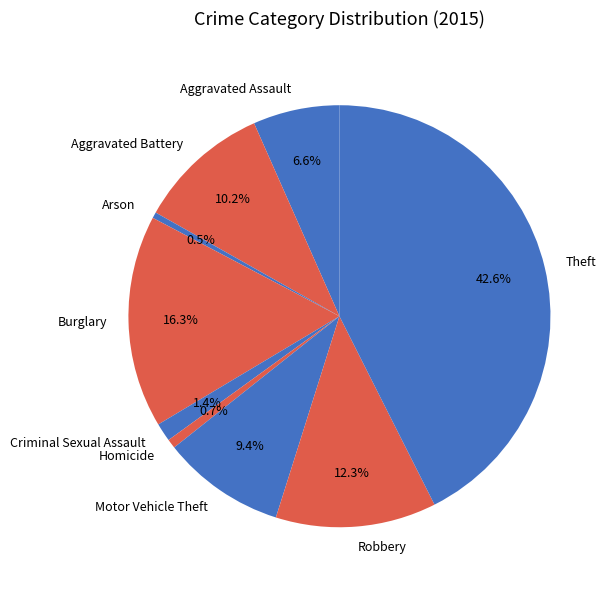

Approximately how many times larger is the value at Criminal Sexual Assault compared to Homicide?

2.0